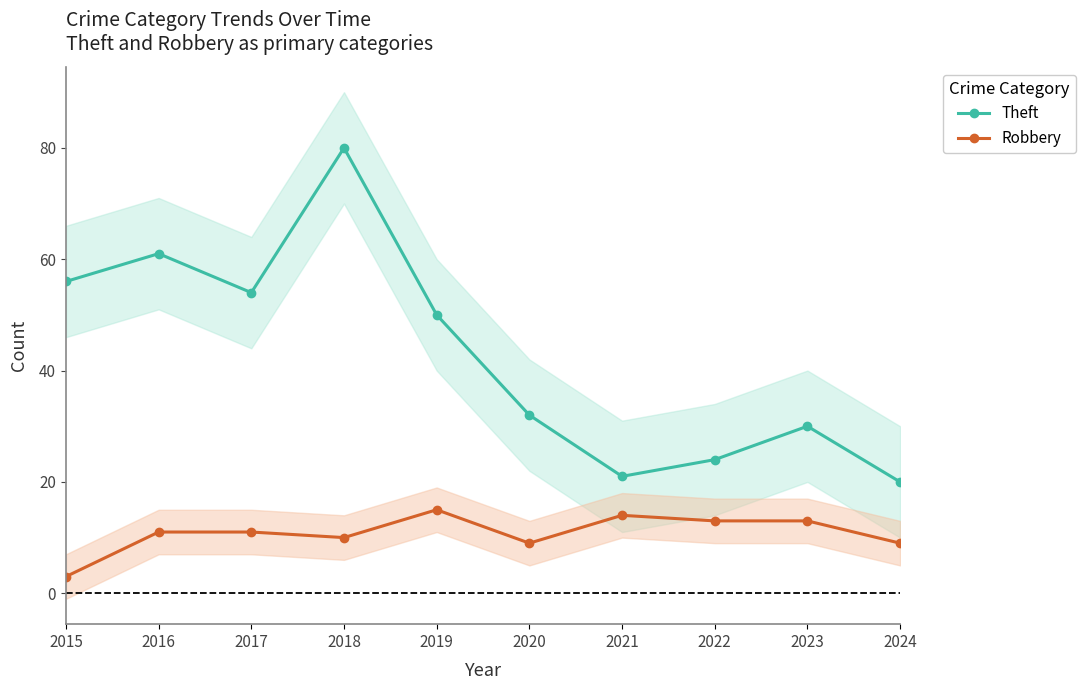

Is the value of Robbery at 2023 greater than the value of Theft at 2023?

No